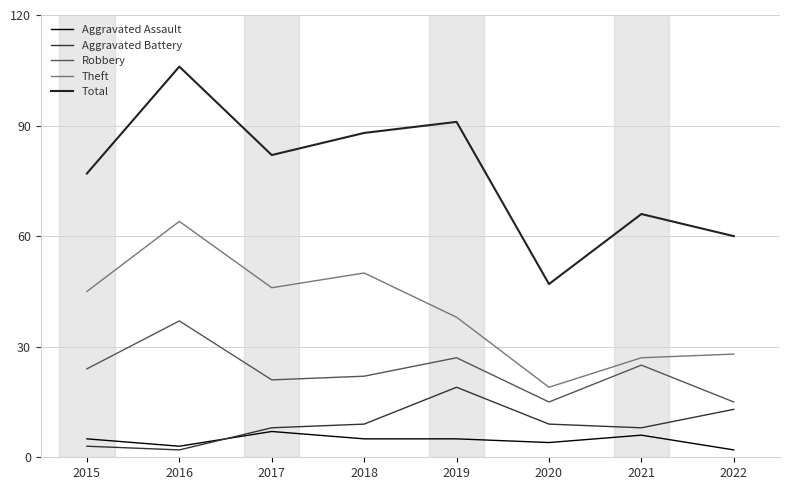

How many lines are shown in the chart?

5